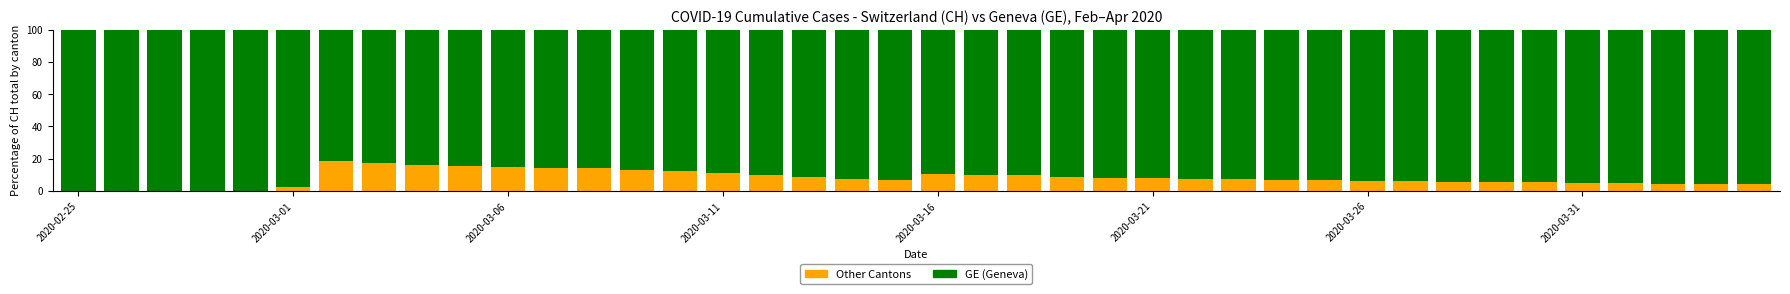

What is the highest value of the Other Cantons series?

18.5